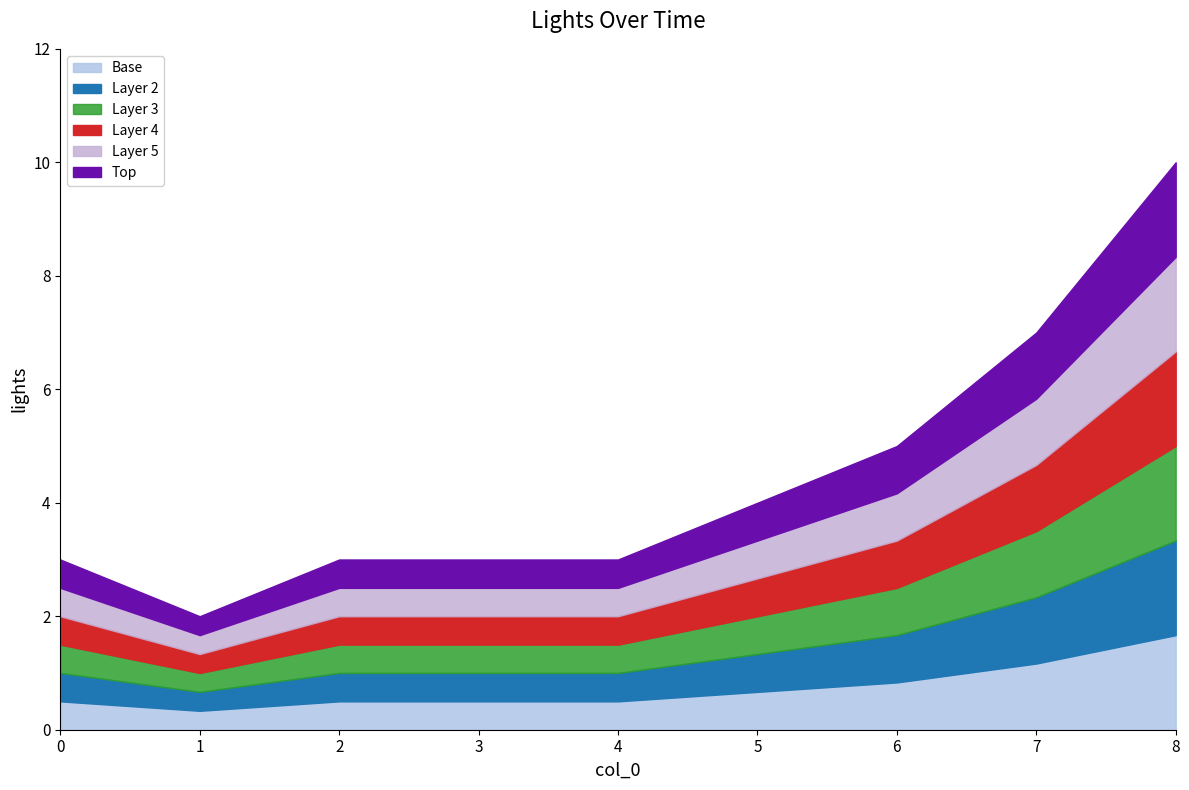

True or false: the data shows 3 at 3.

True